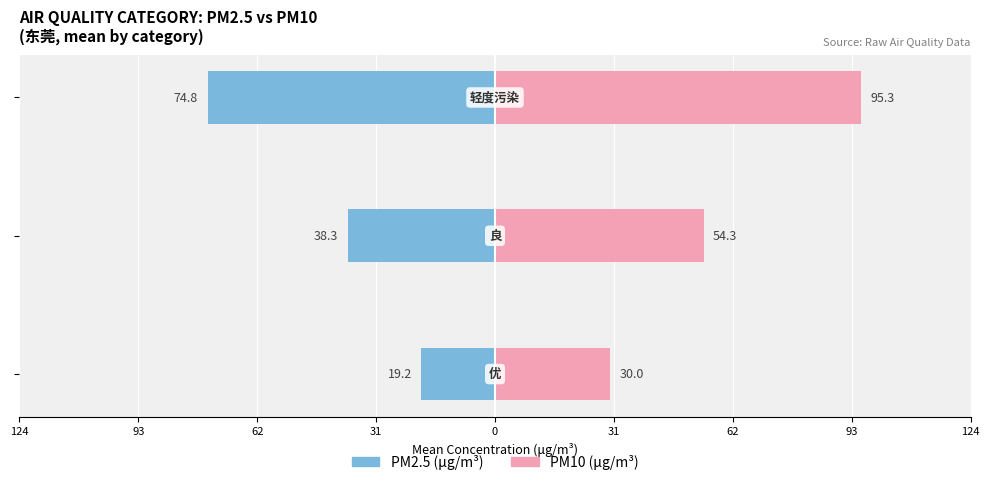

How many groups of bars are there?

3